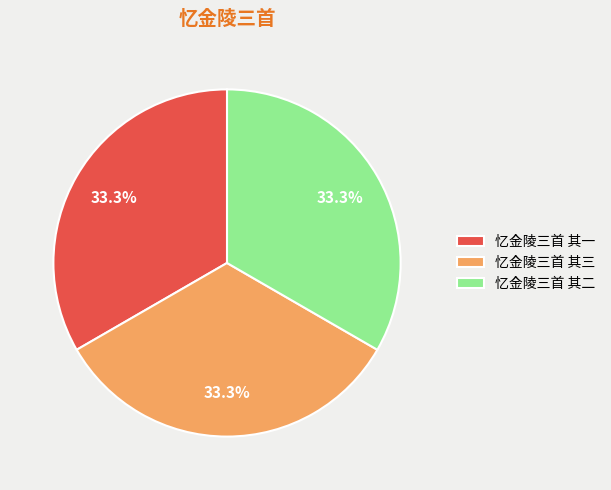

Does 忆金陵三首 其一 account for over 50% of the chart?

No